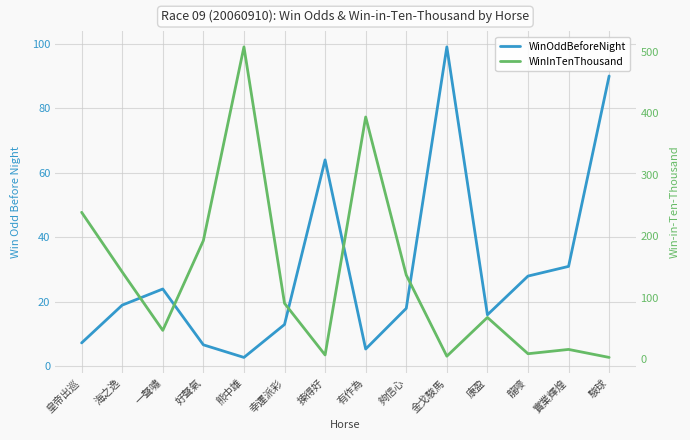

Which series has the largest range (max minus min)?

WinInTenThousand